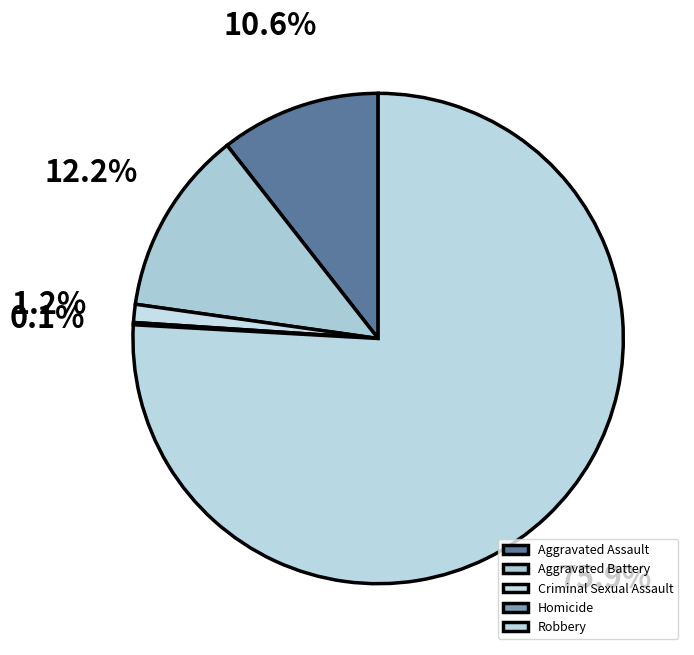

How many slices are in this pie chart?

5